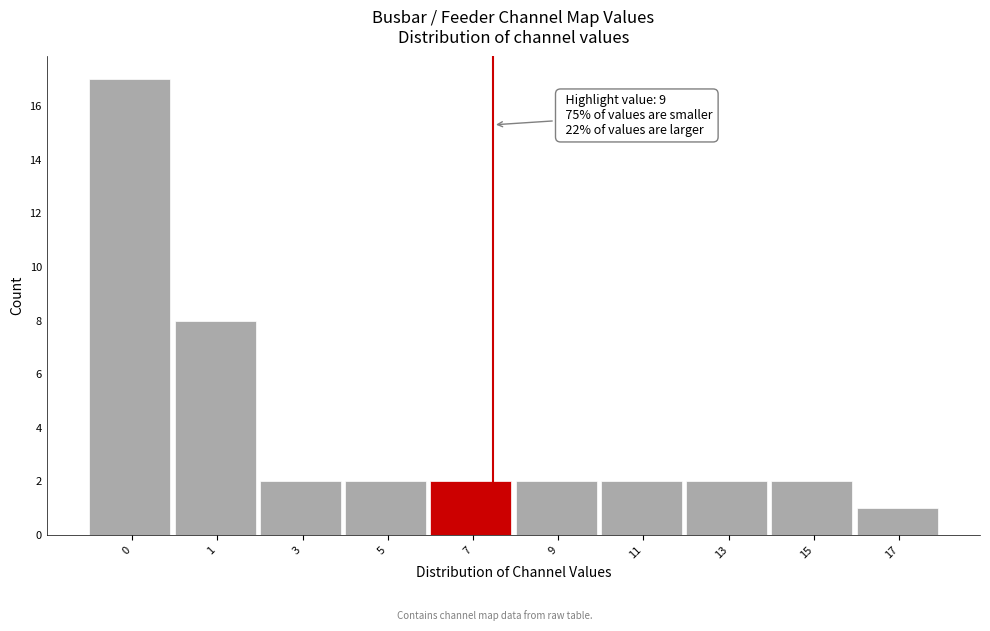

Reading left to right, extract all data points from this chart.

17	8	2	2	2	2	2	2	2	1